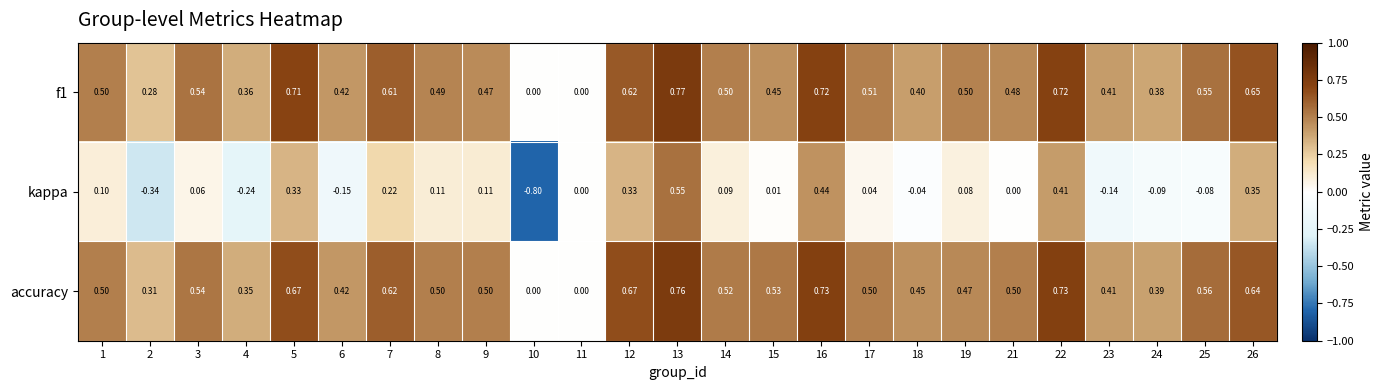

Which series has the largest total across all categories?

accuracy